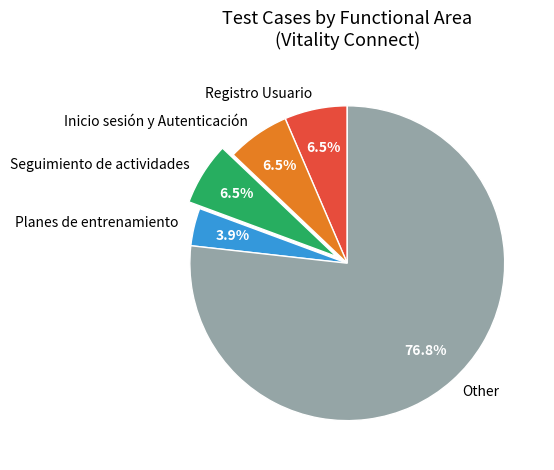

Do Seguimiento de actividades and Other together represent more than half of the pie?

Yes